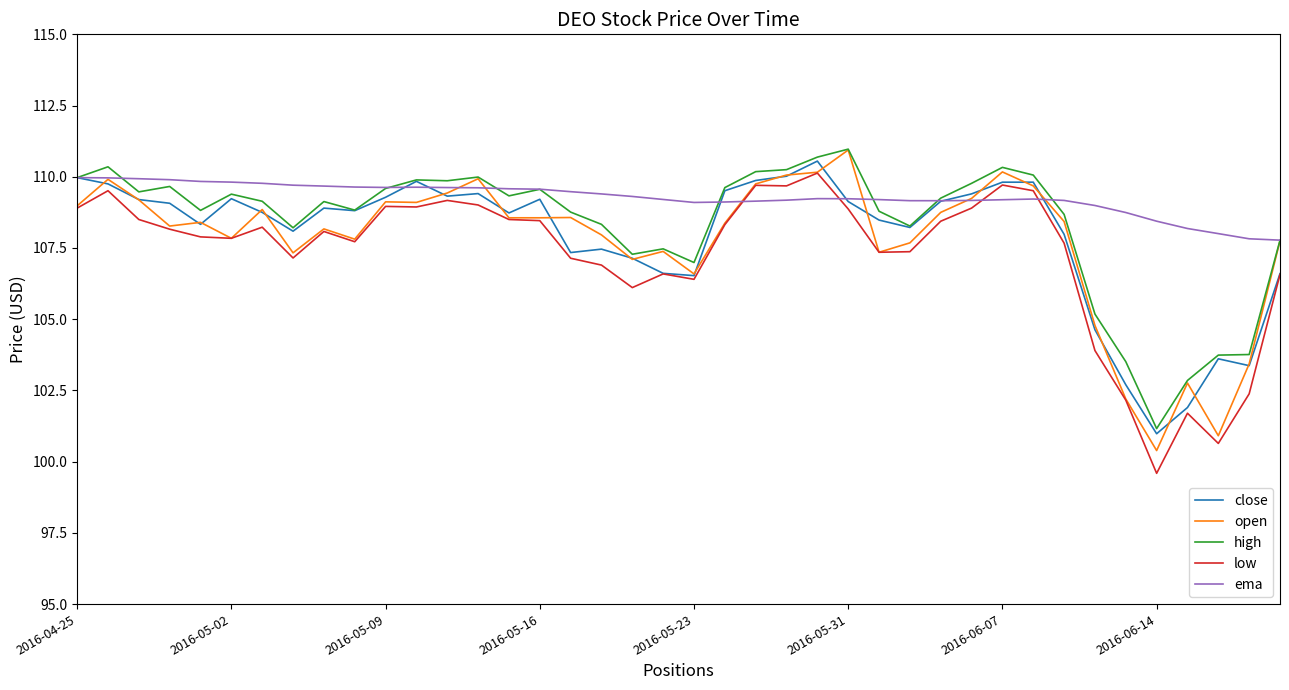

Which series has the largest total across all categories?

ema